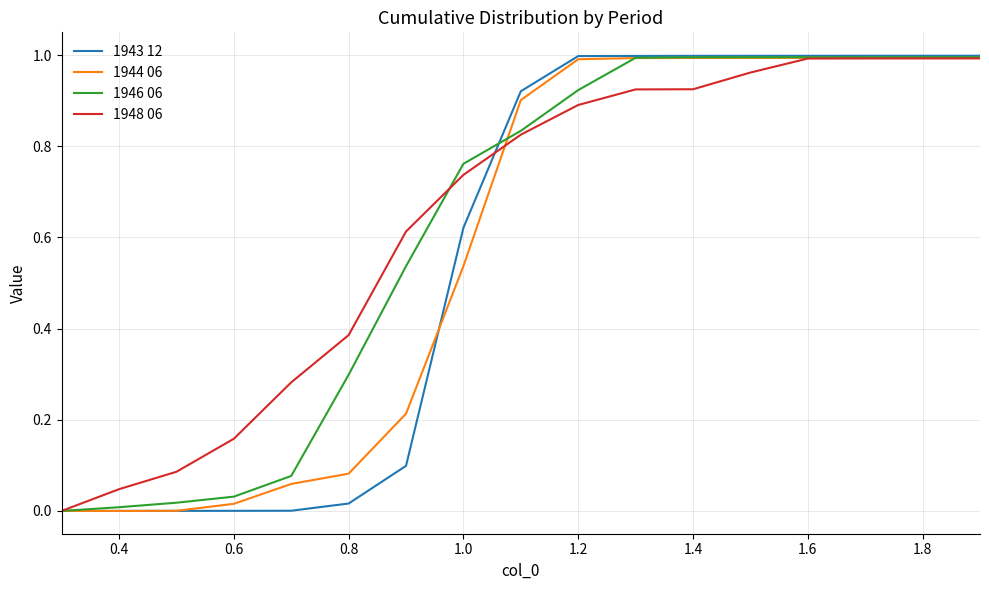

Which series has the largest range (max minus min)?

1943 12